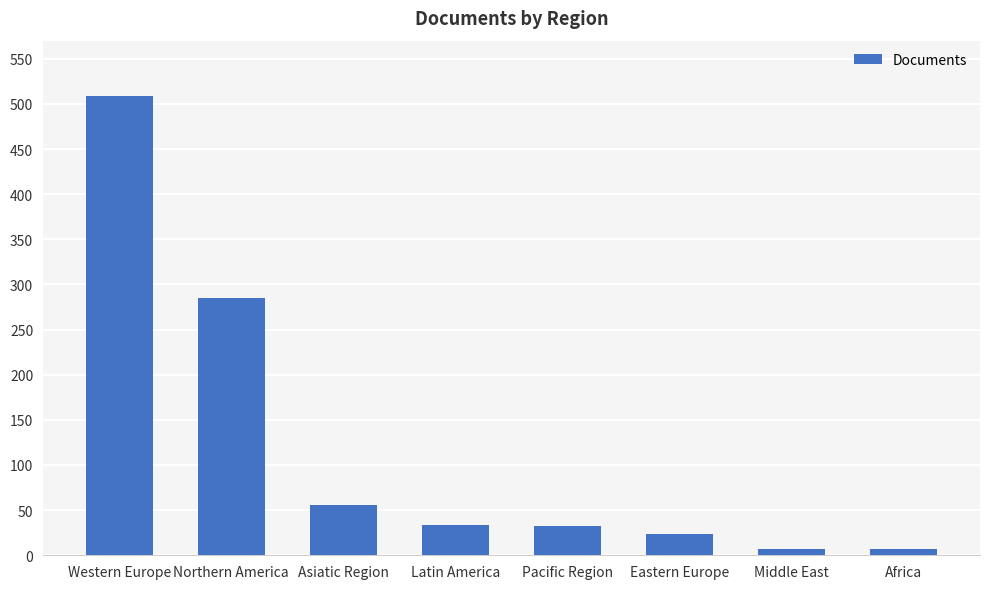

What is the label of the 2nd bar from the right?

Middle East